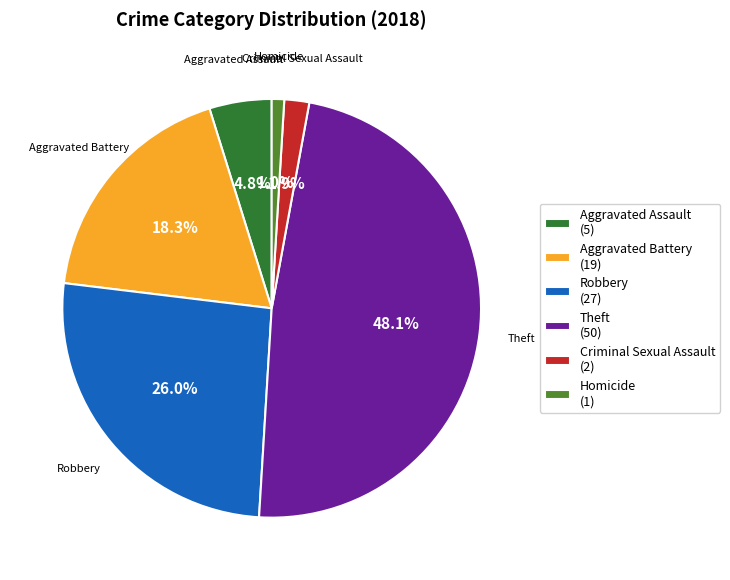

To the nearest percent, what percentage of the pie is Theft?

48%